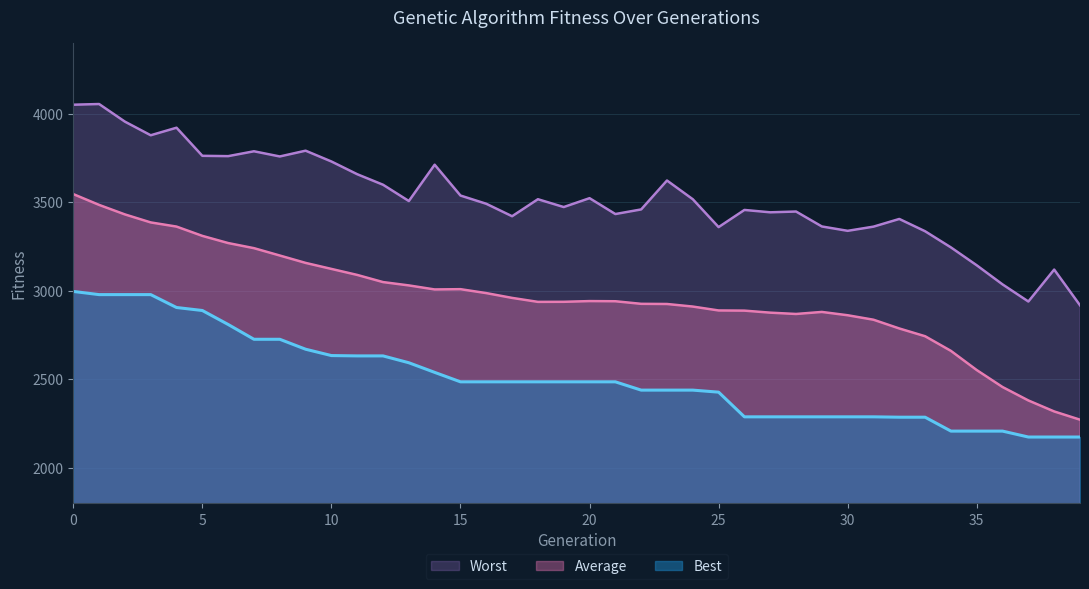

How many data points in Average are less than 2939?

20